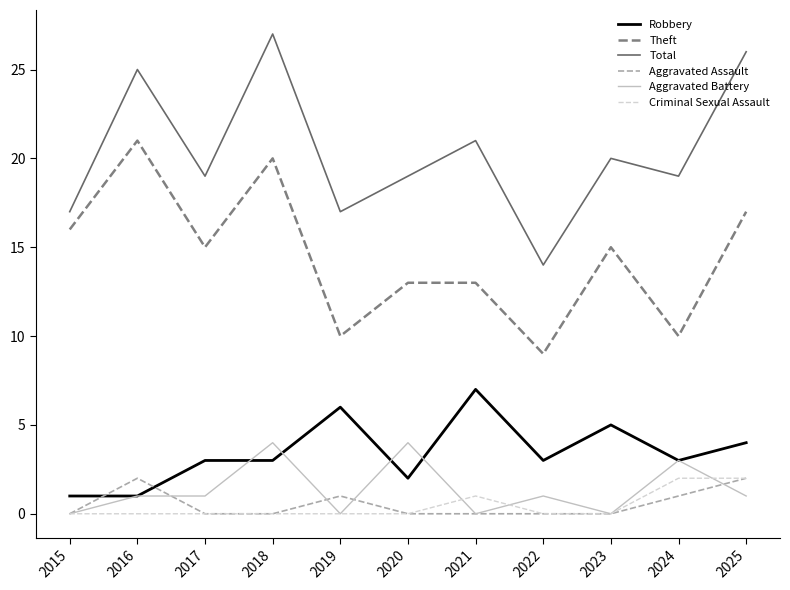

What is the sum of all Criminal Sexual Assault values?

5